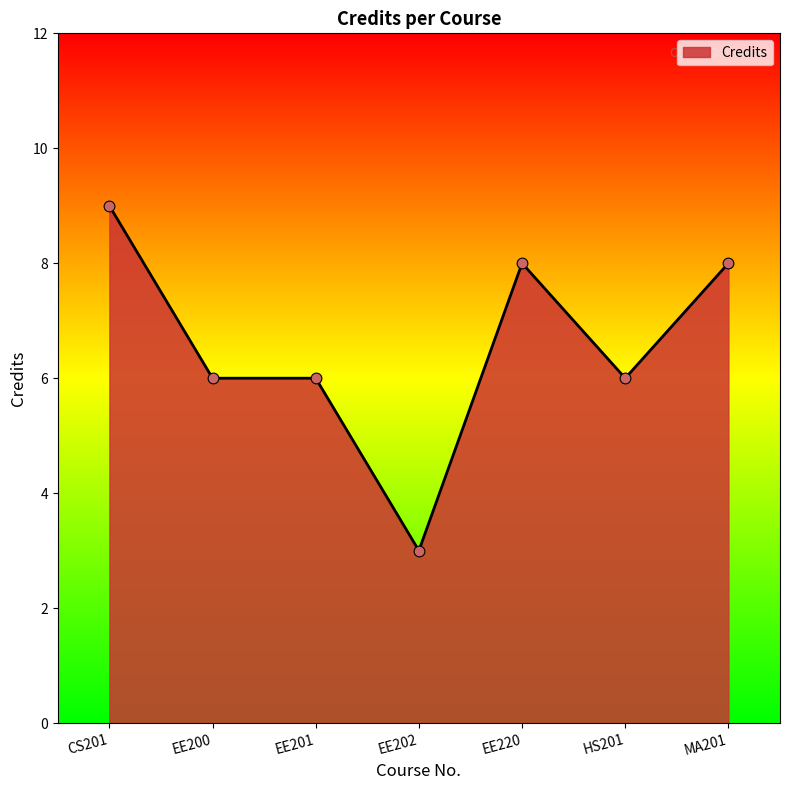

Between EE200 and EE220, which is larger?

EE220